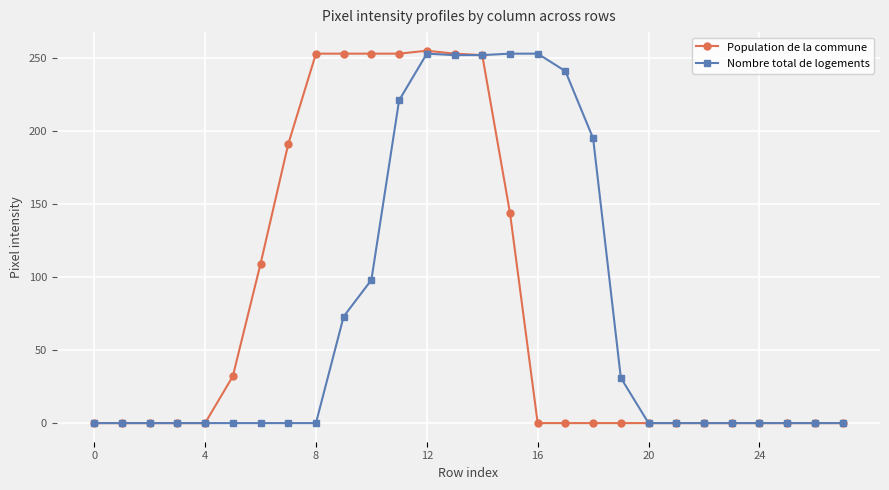

What is the maximum value for Nombre total de logements?

253